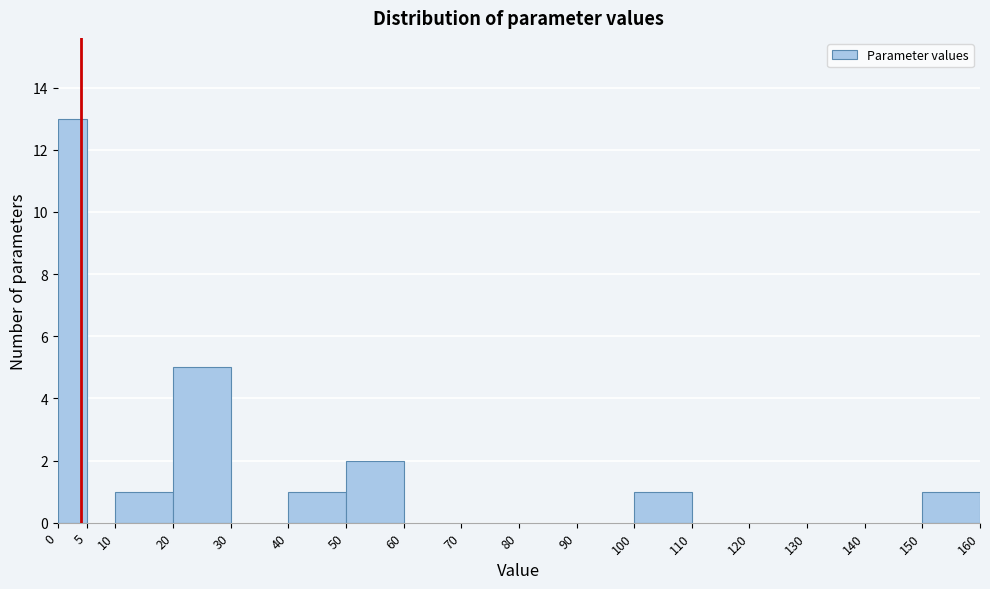

Which range on the x-axis has the tallest bar?

0 to 5